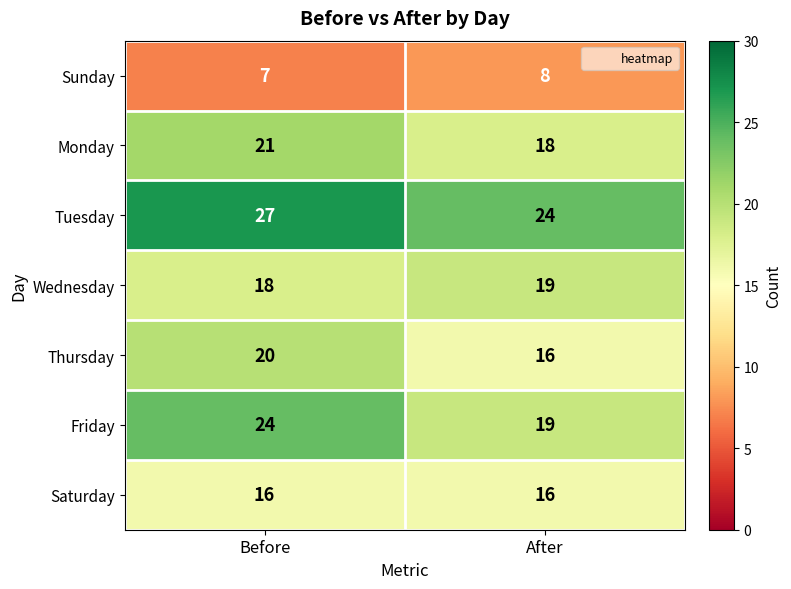

What value does the Wednesday series have at After?

19